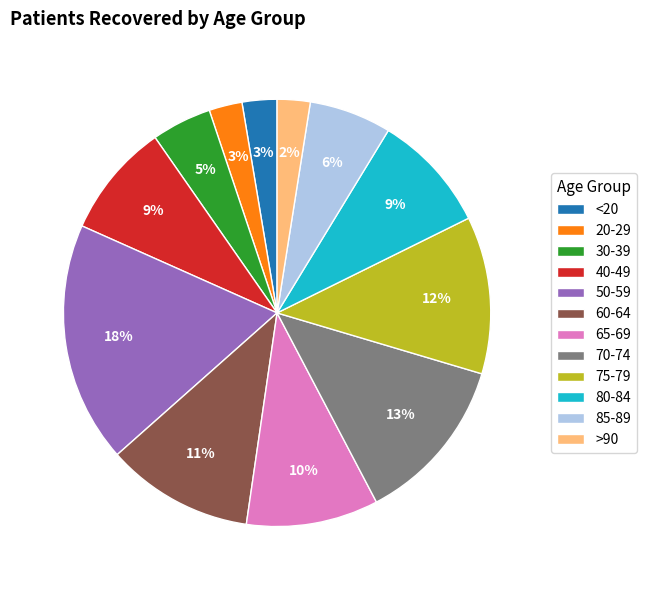

Combined, do <20 and 50-59 account for over 50%?

No